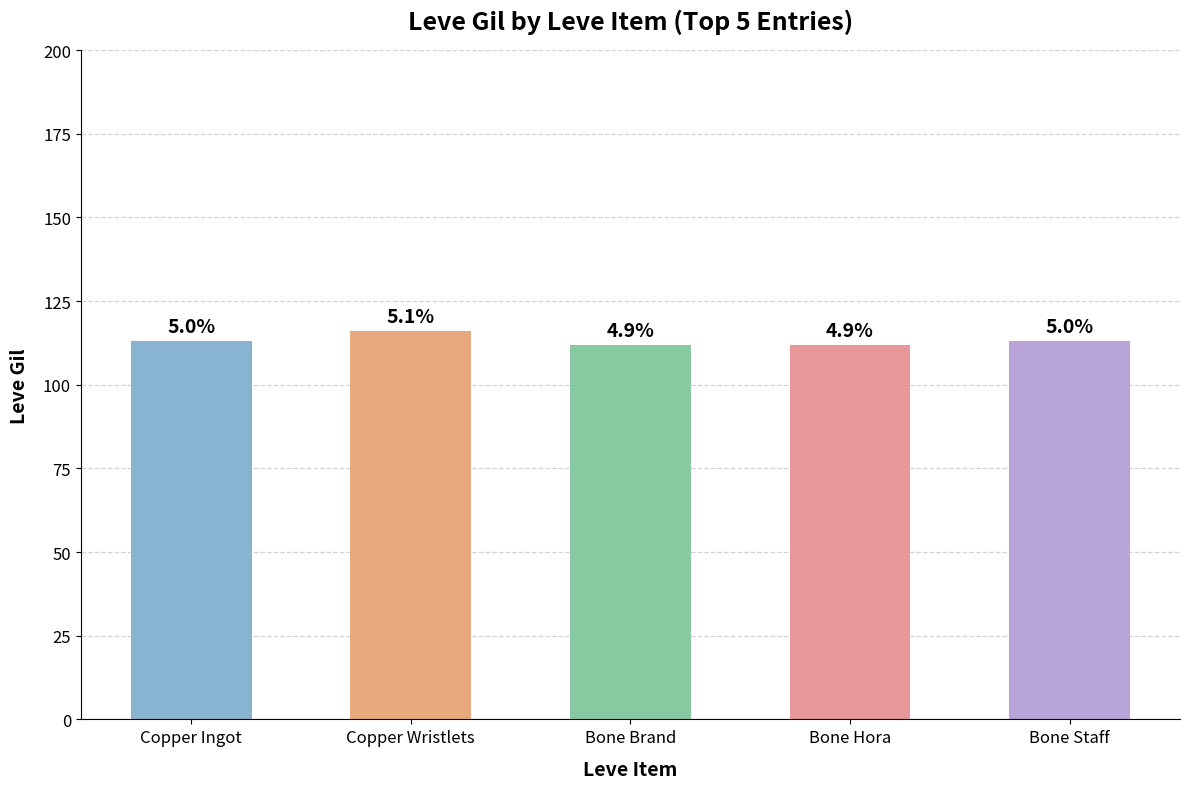

How many bars are there in total?

5